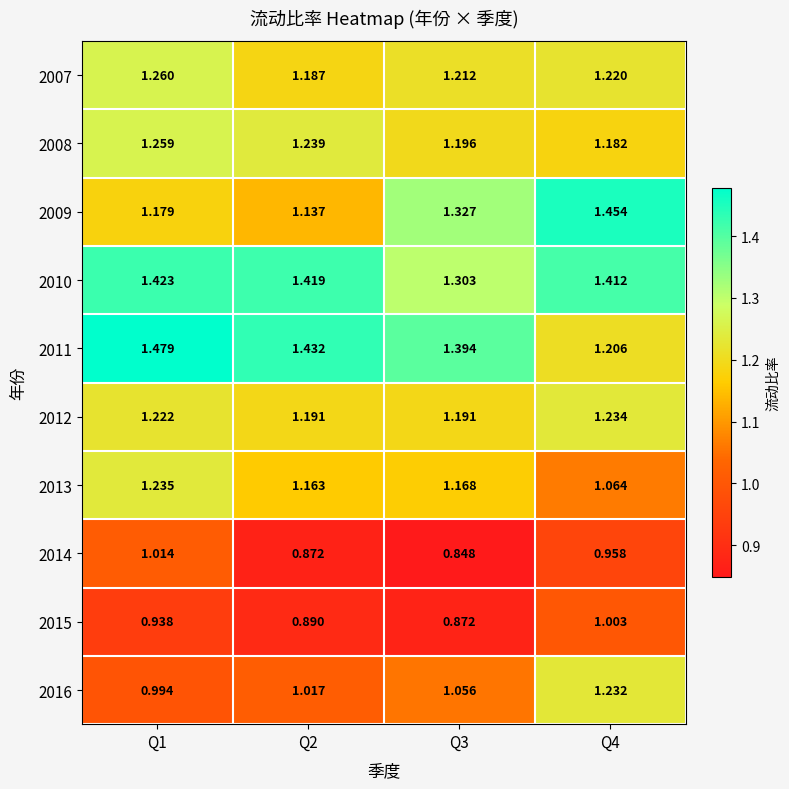

Is the value of 2012 at Q4 greater than the value of 2009 at Q1?

Yes